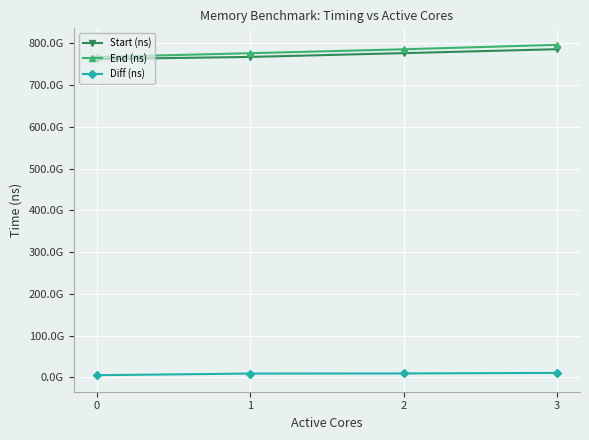

What are all the series names shown in the legend?

Start (ns), End (ns), Diff (ns)